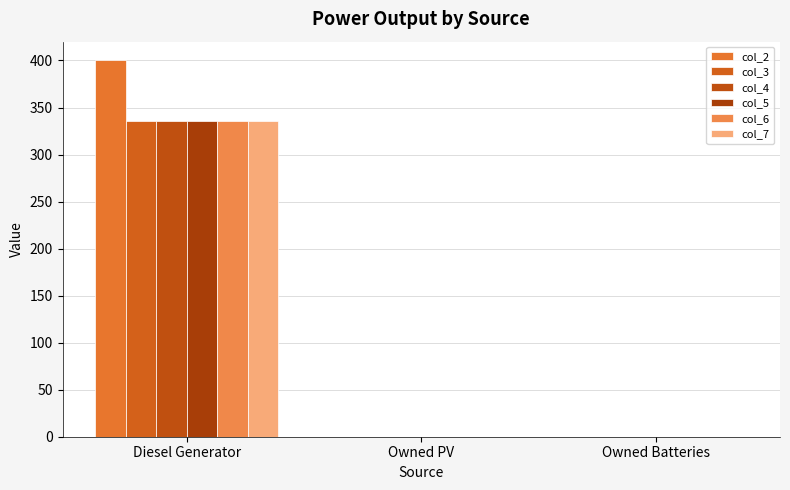

Does the chart contain stacked bars?

No